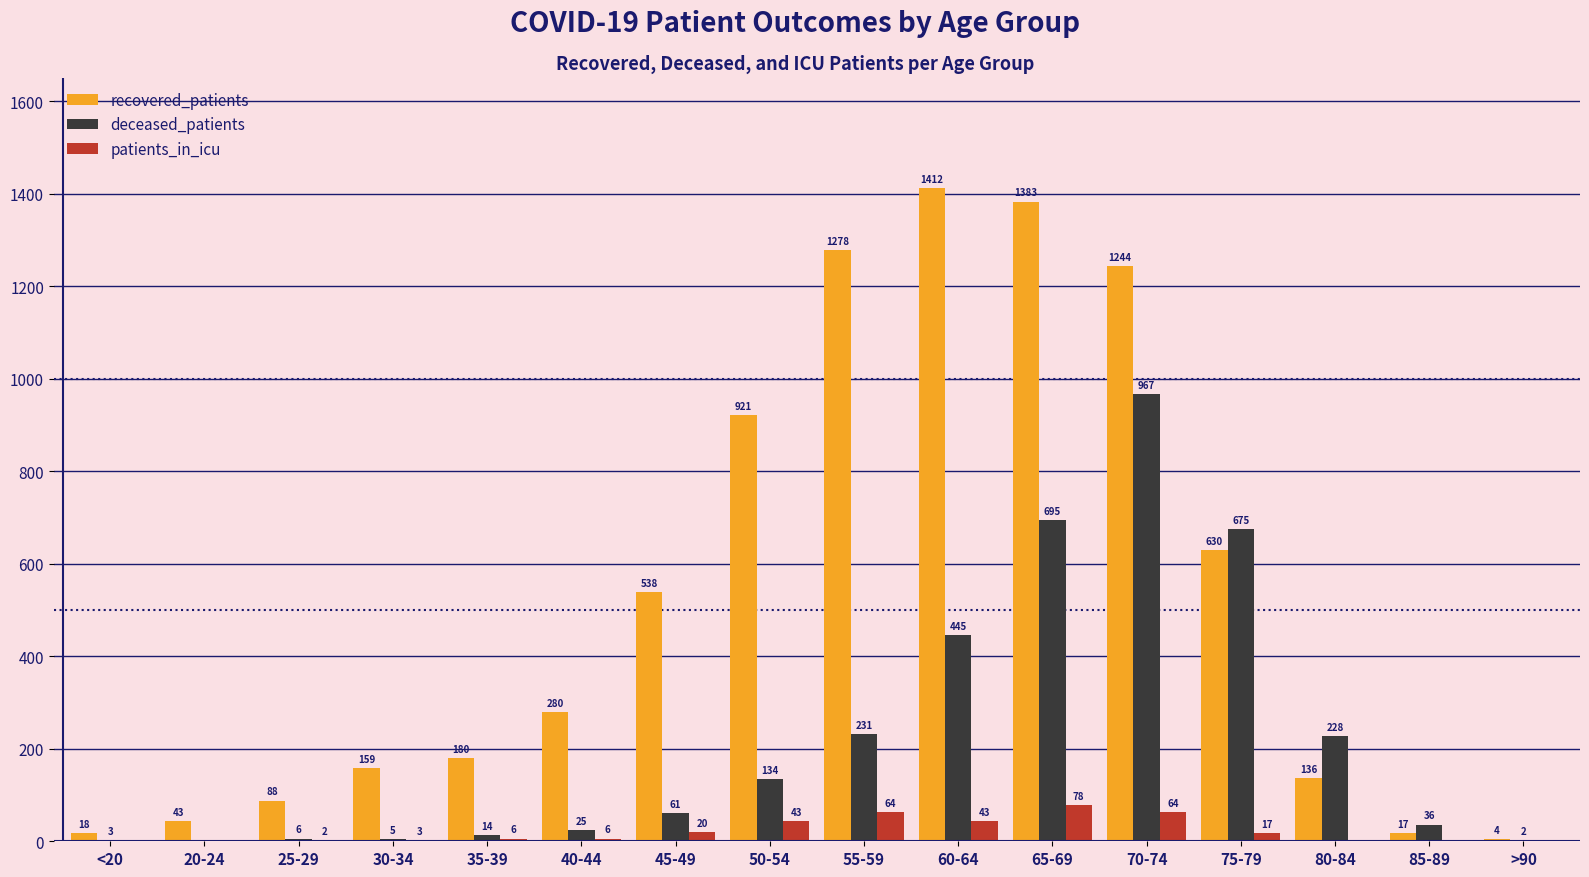

Read the recovered_patients value at 30-34, to the nearest 10.

160